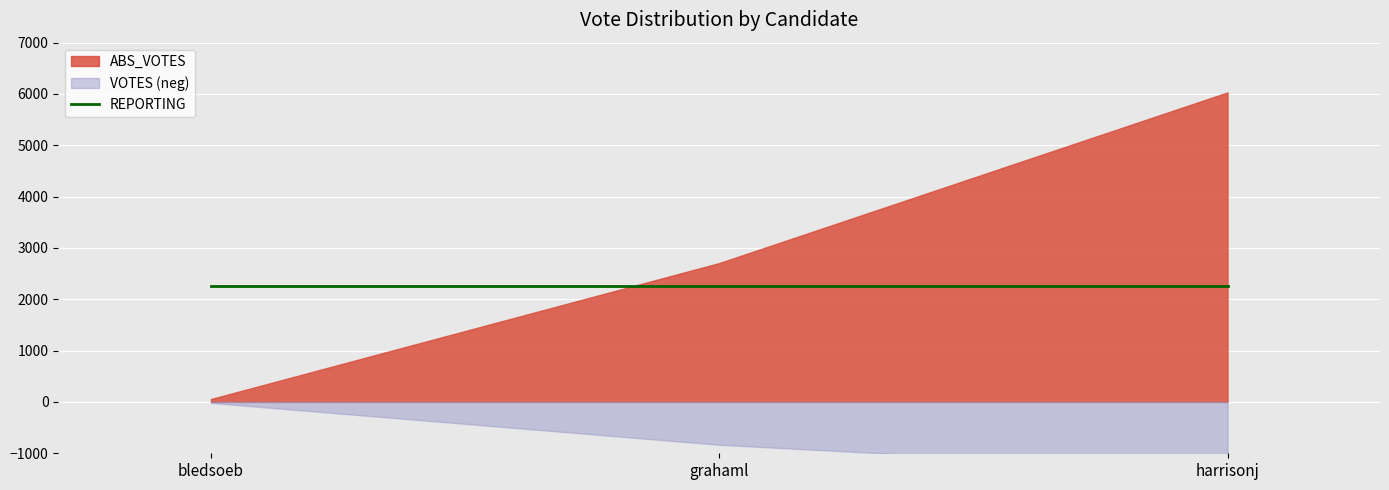

At how many categories does at least one series exceed 2955?

1